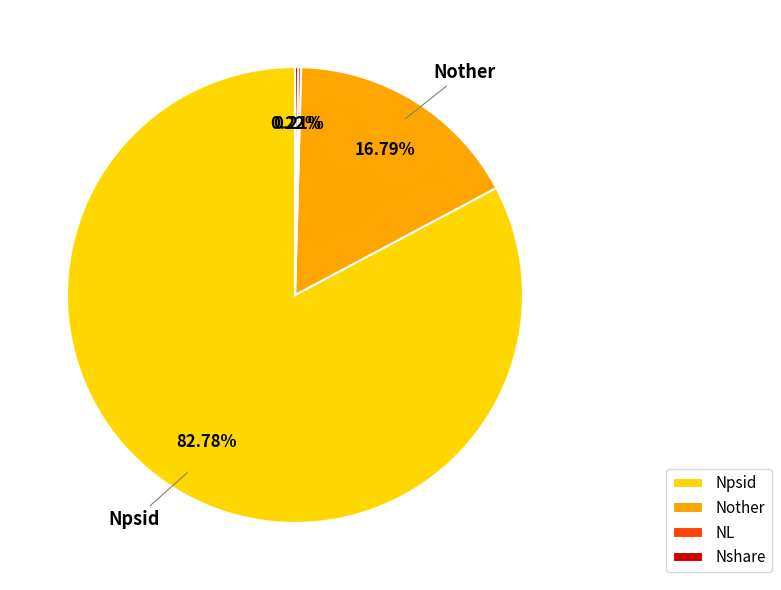

What portion of the pie excludes Npsid?

17.2%